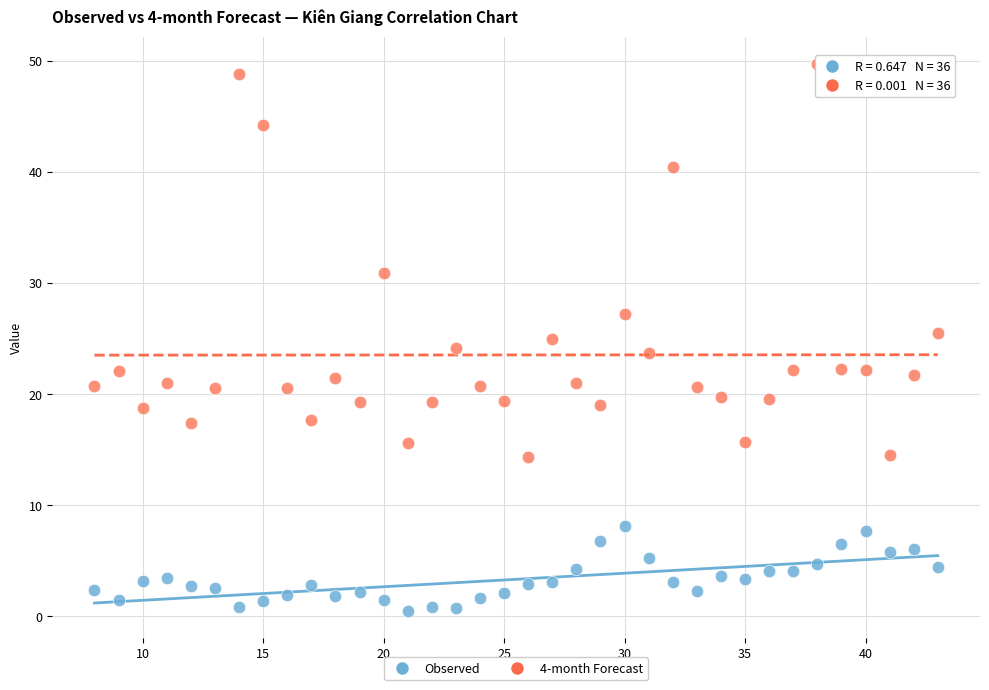

Across all data points, what is the range of Y values (max minus min)?

49.2